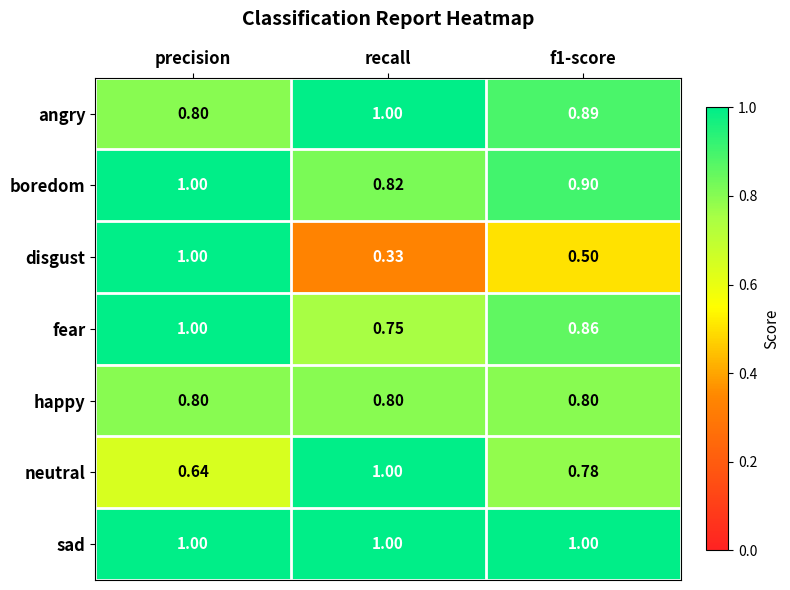

Between precision and recall, which series saw the biggest shift?

disgust